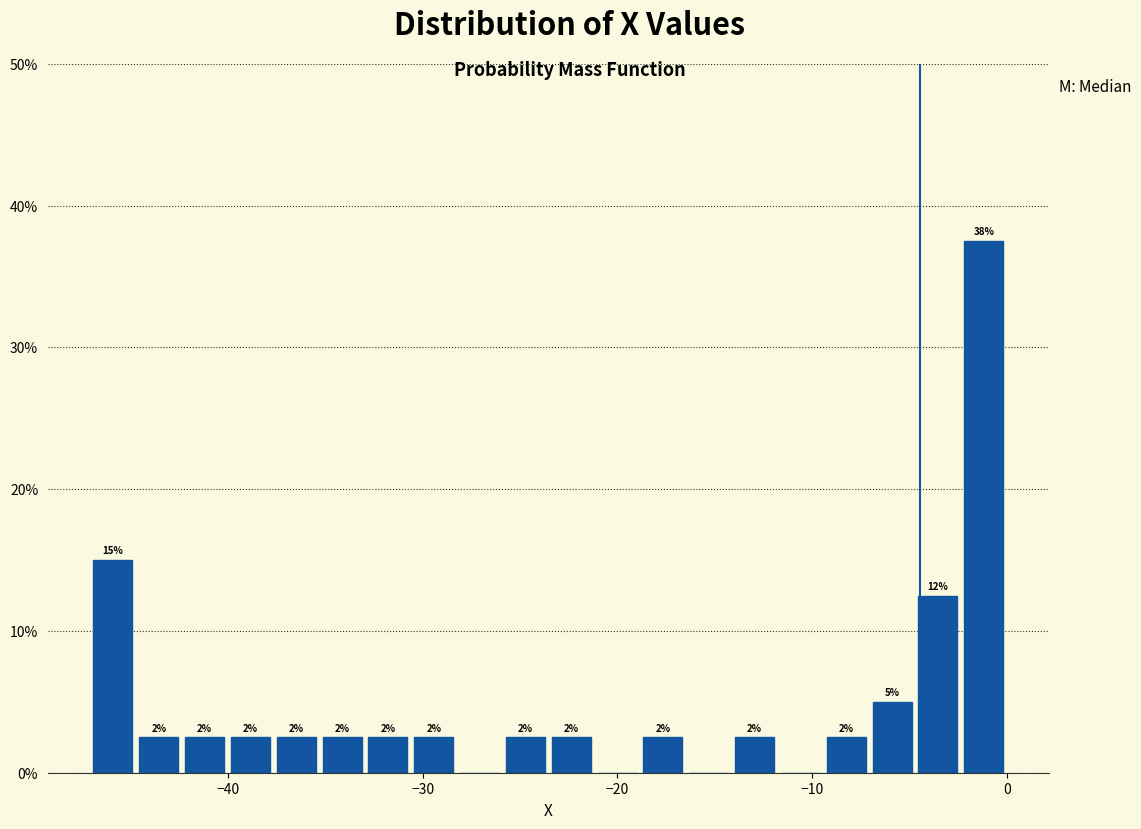

Read against the x-axis, roughly where is the centre of the tallest bar?

-1